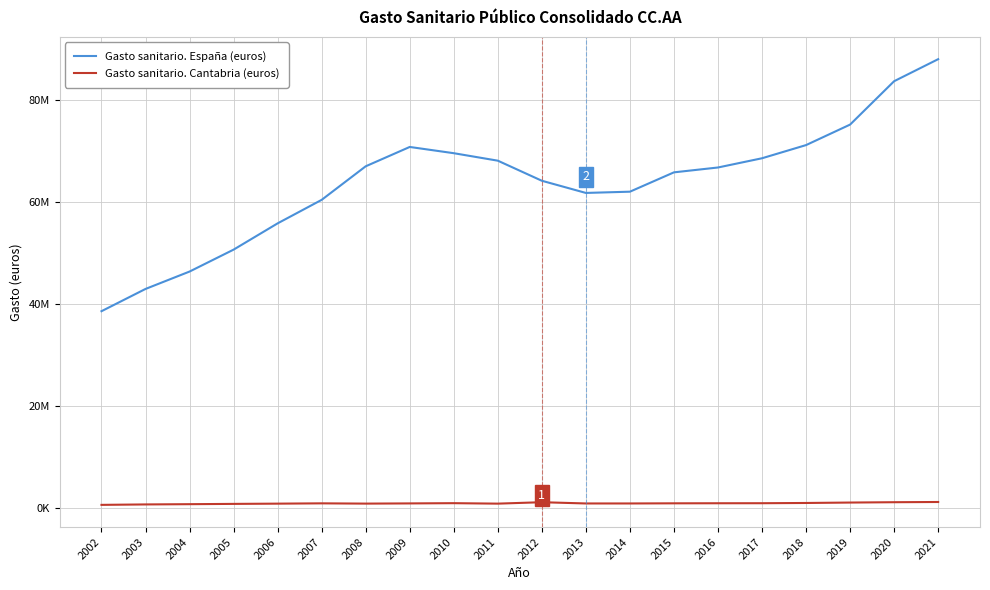

At how many categories does at least one series exceed 53026662?

16